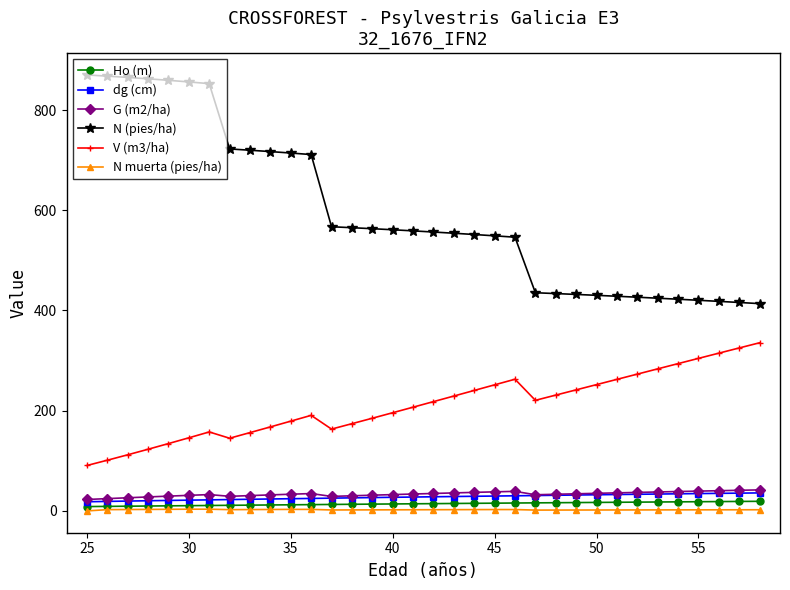

Which series has the largest total across all categories?

N (pies/ha)